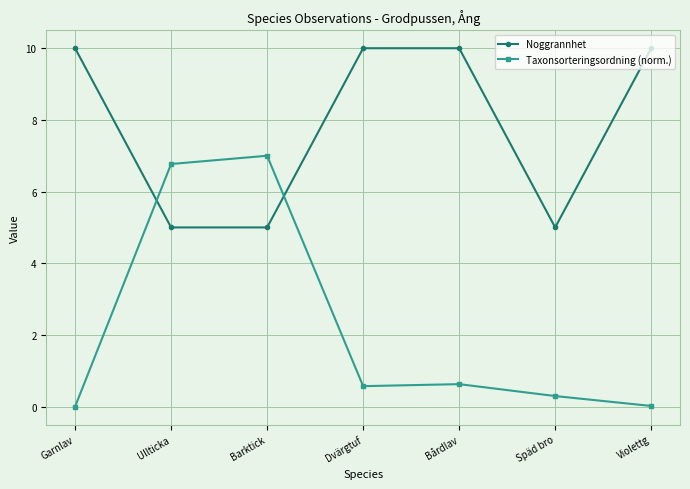

What is the difference between the maximum and minimum values in the Noggrannhet series?

5.0